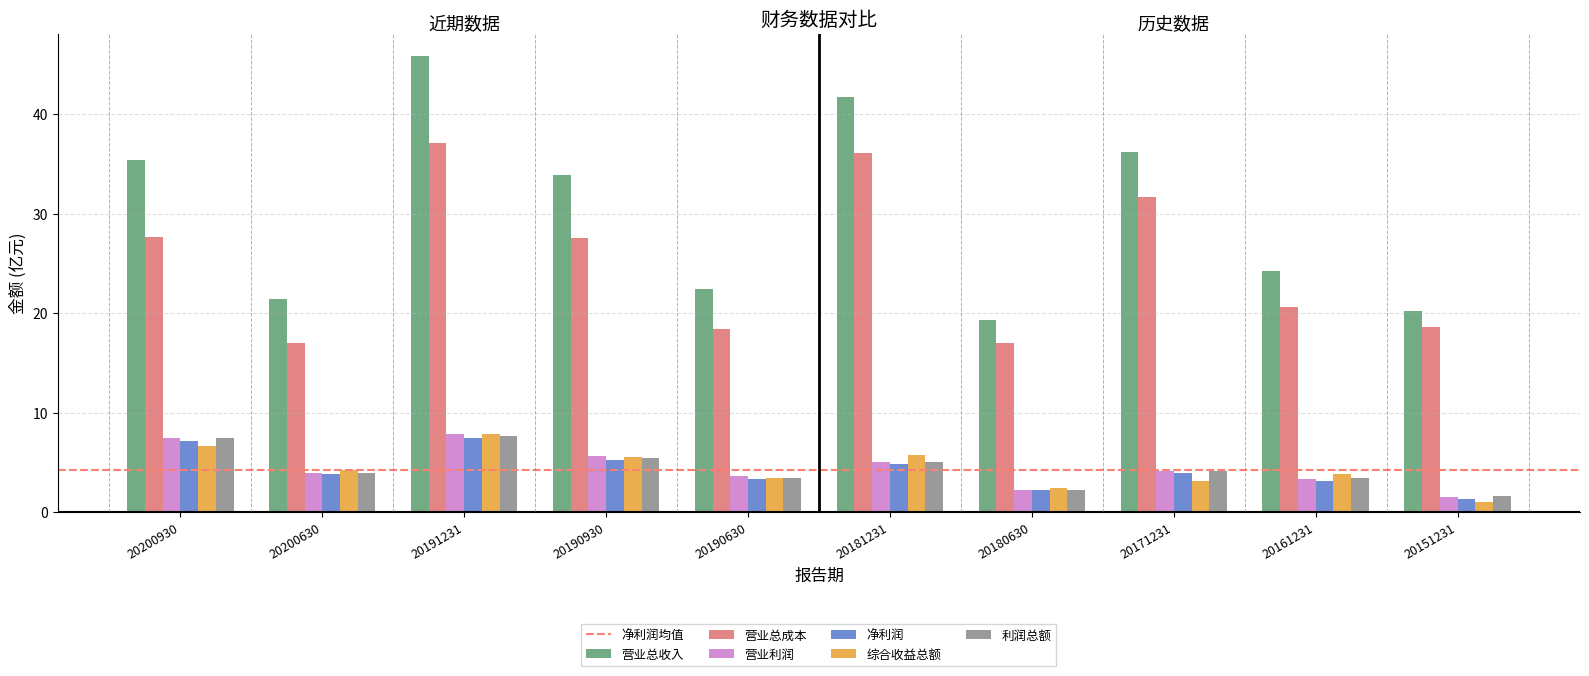

Which label corresponds to the smallest value in the chart?

20151231